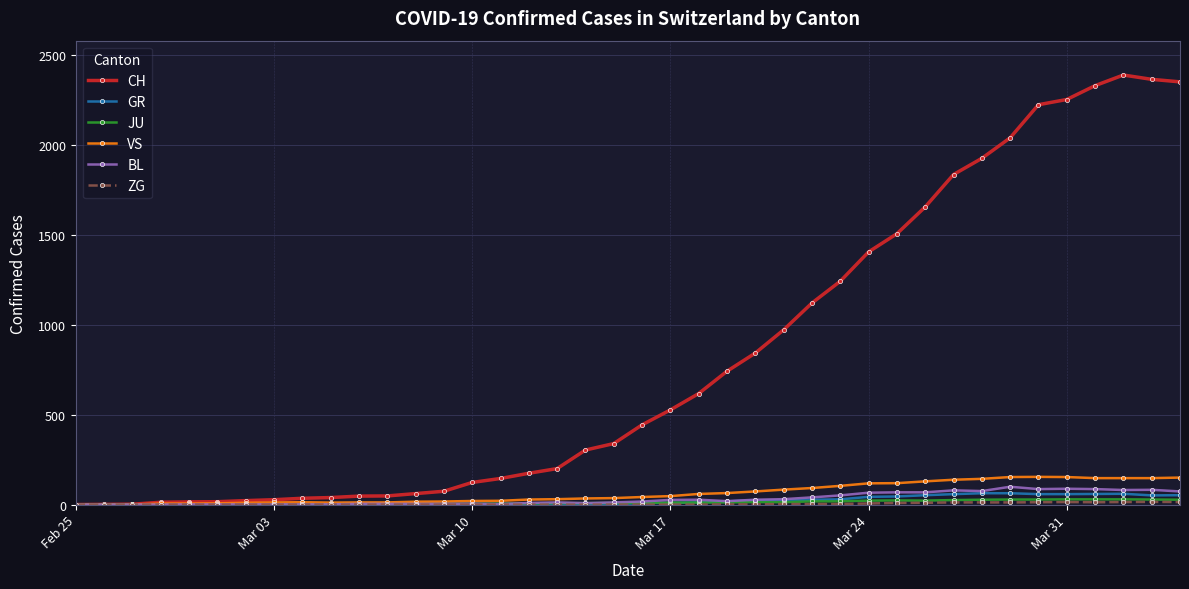

True or false: GR has more than 0 interior local peaks.

True